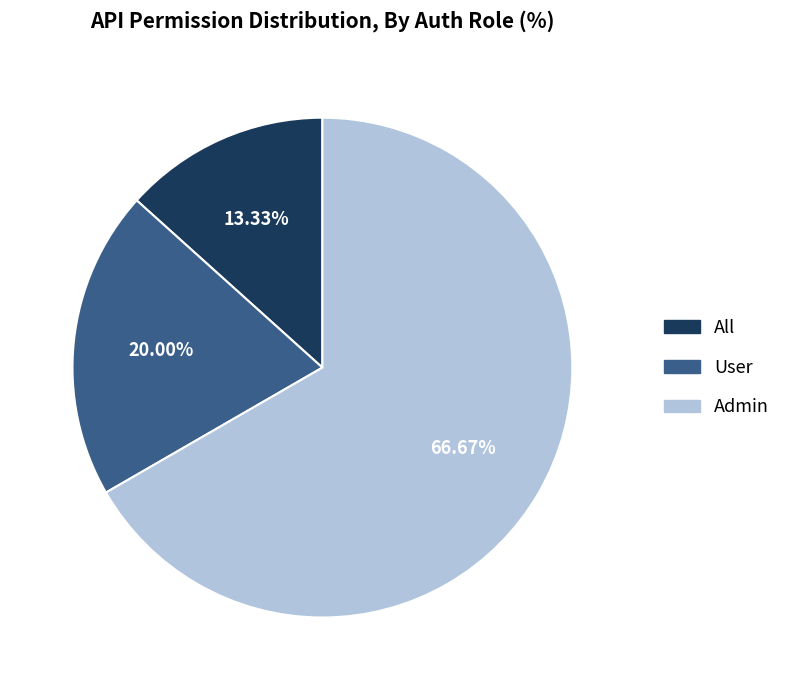

Combined, what portion of the pie is Admin and All?

80.0%